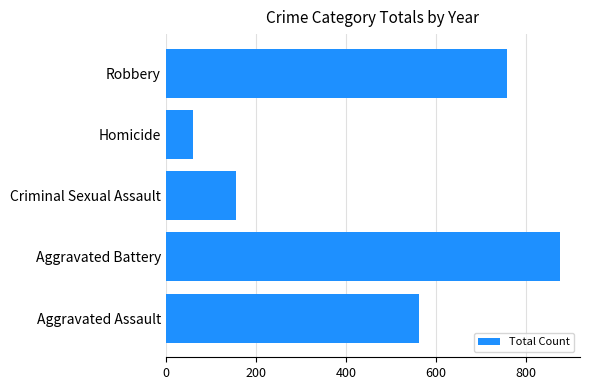

How many distinct data groups are displayed?

1